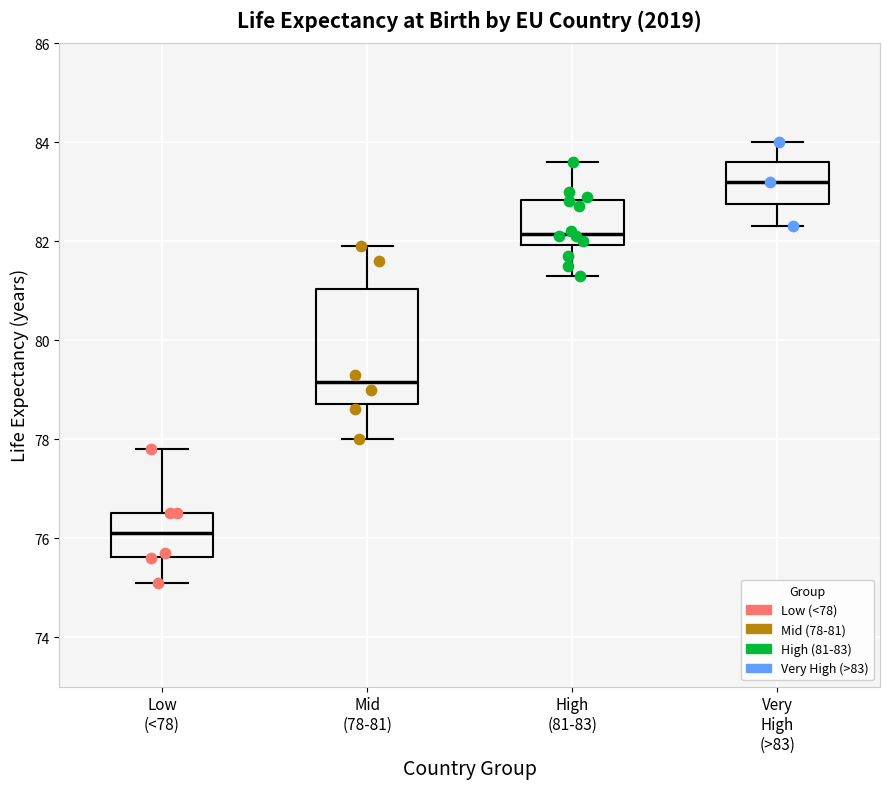

Which box has the lowest median line?

Low (<78)